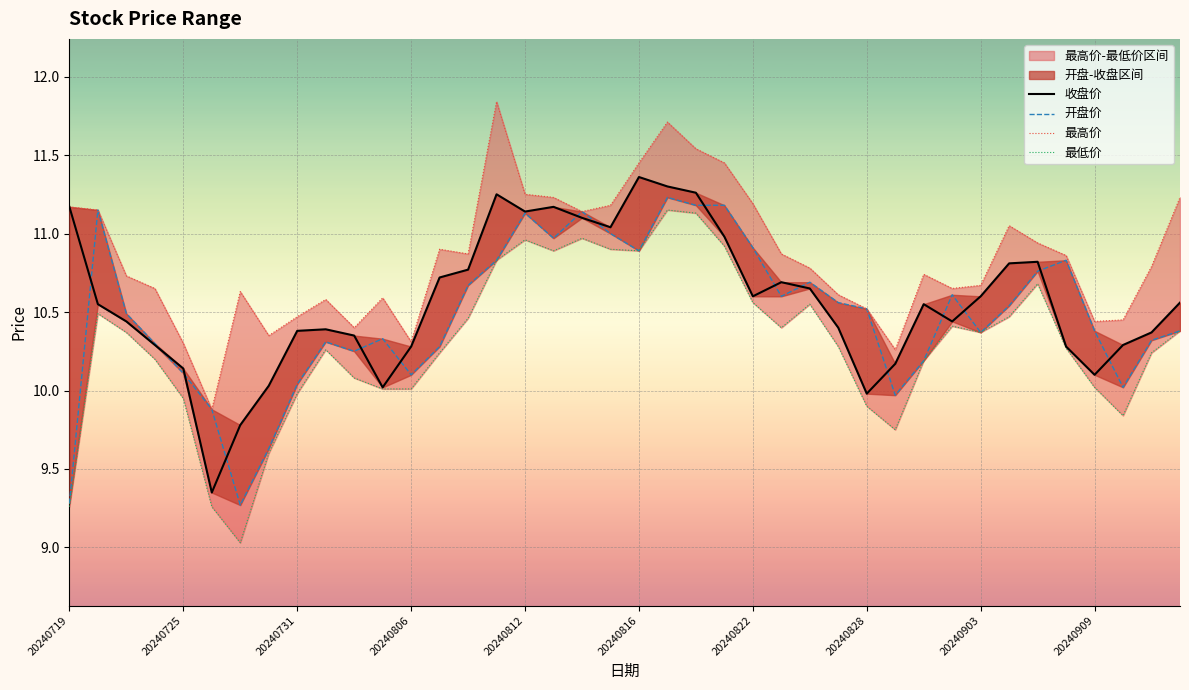

Is it true that 开盘价 equals 5.4 at 37?

False